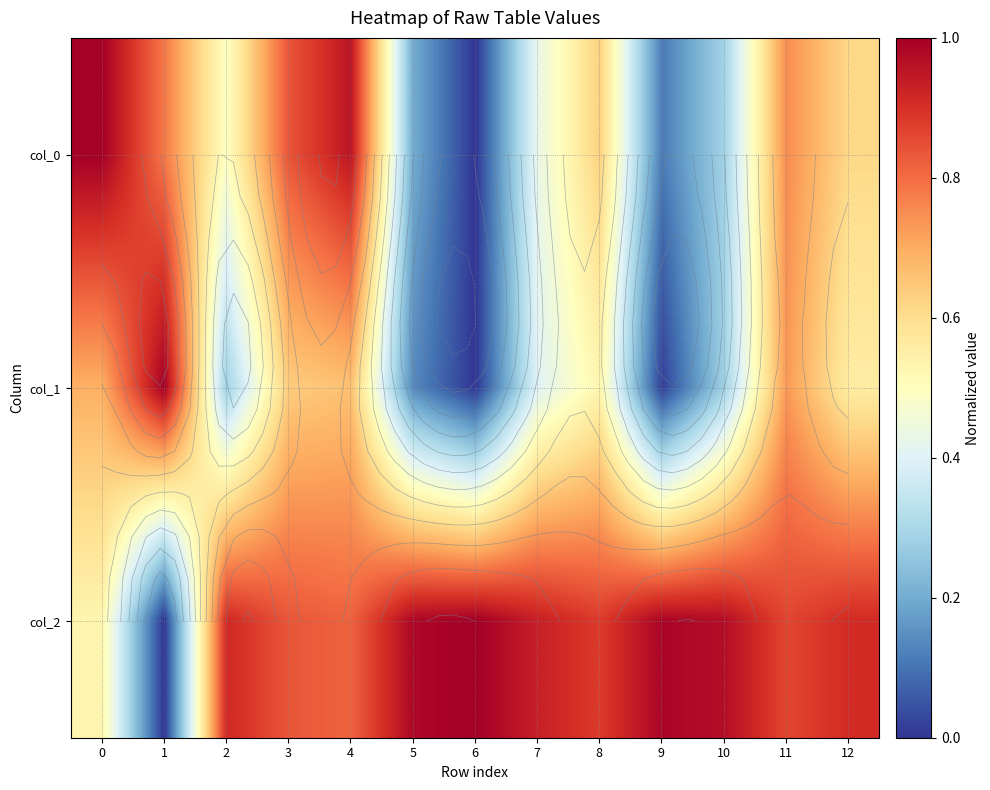

What is the difference between the maximum and second lowest values in the col_2 series?

0.5